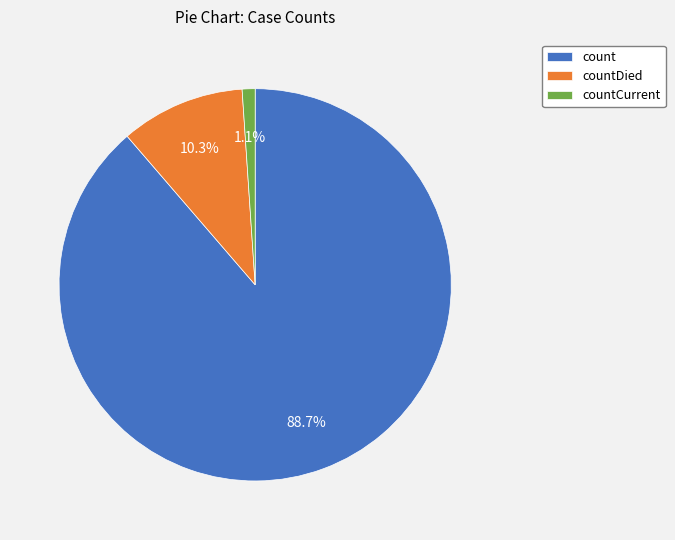

To the nearest percent, what percentage of the pie is countCurrent?

1%